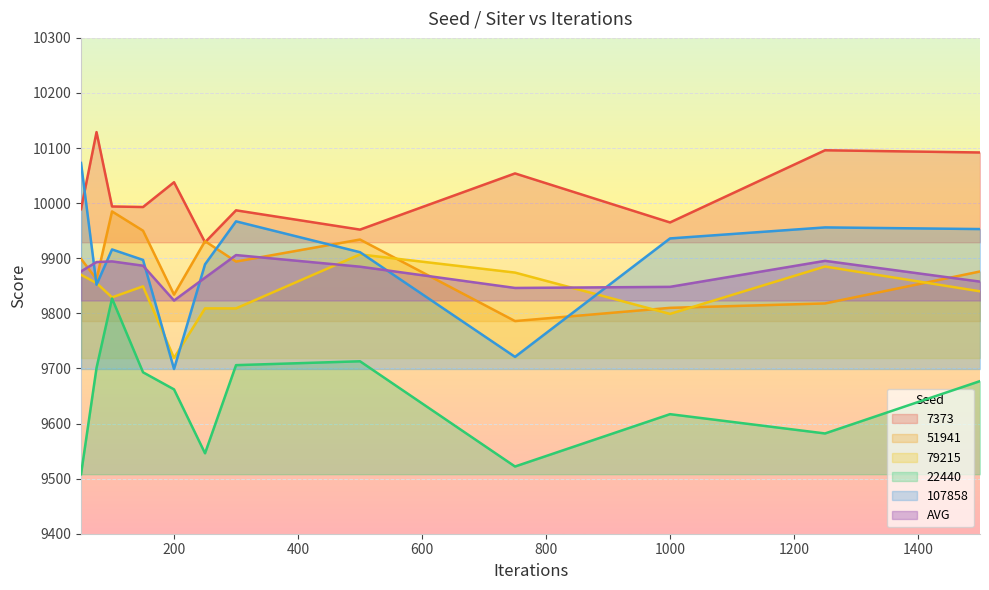

Which has a higher value, 50 or 1250?

1250